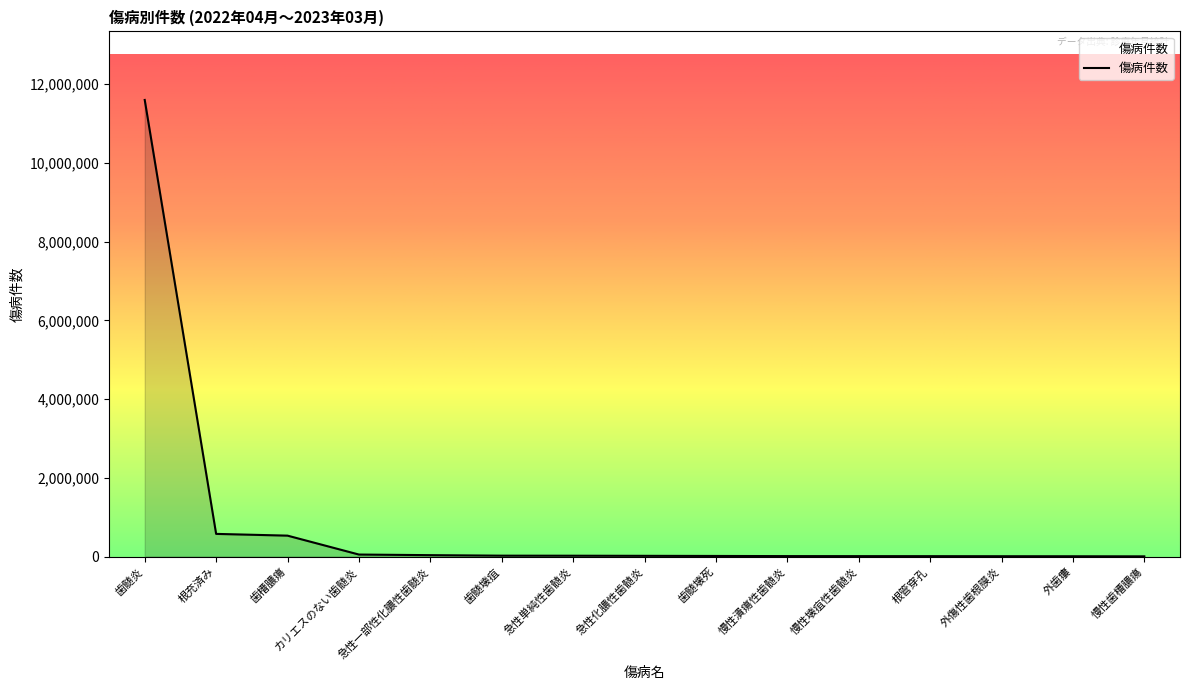

How many series are shown in this chart?

1